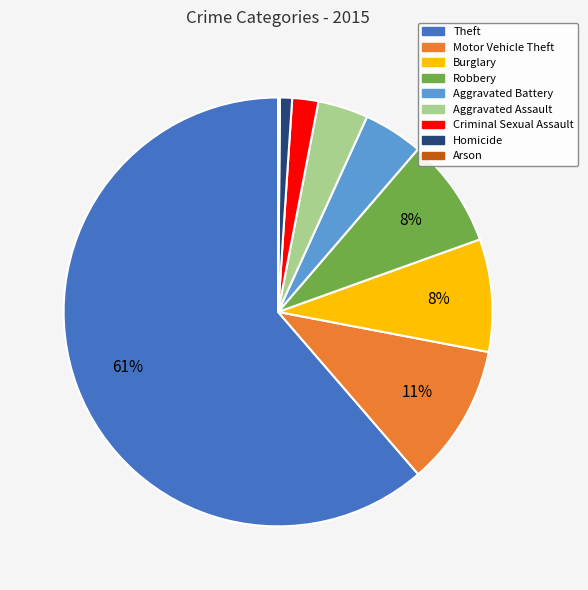

Combined, do Burglary and Robbery account for over 50%?

No